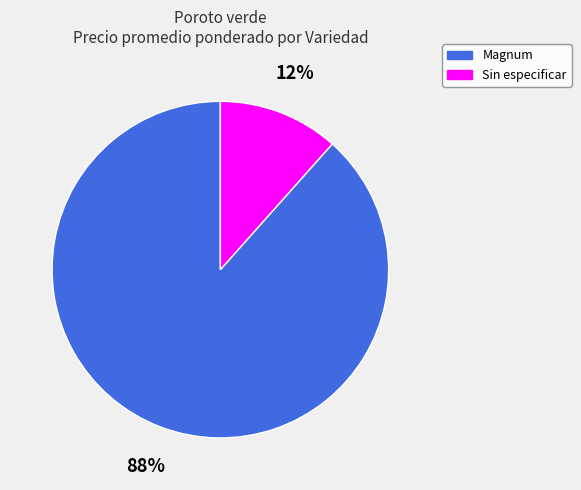

To the nearest percent, what is the average slice percentage?

50%